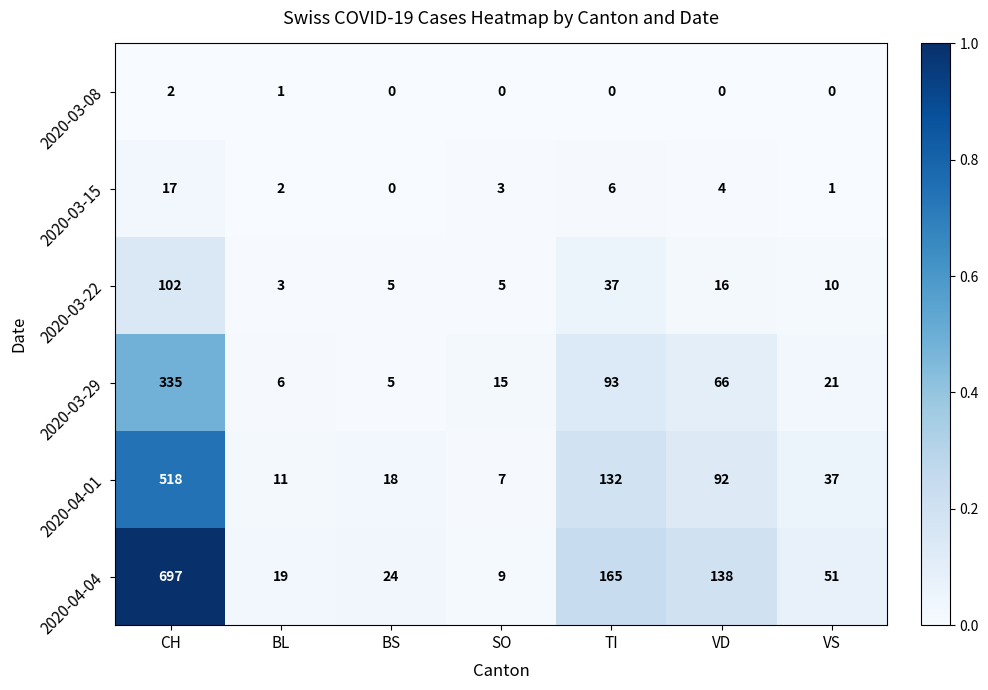

Rank the series at VD from lowest to highest value.

2020-03-08, 2020-03-15, 2020-03-22, 2020-03-29, 2020-04-01, 2020-04-04